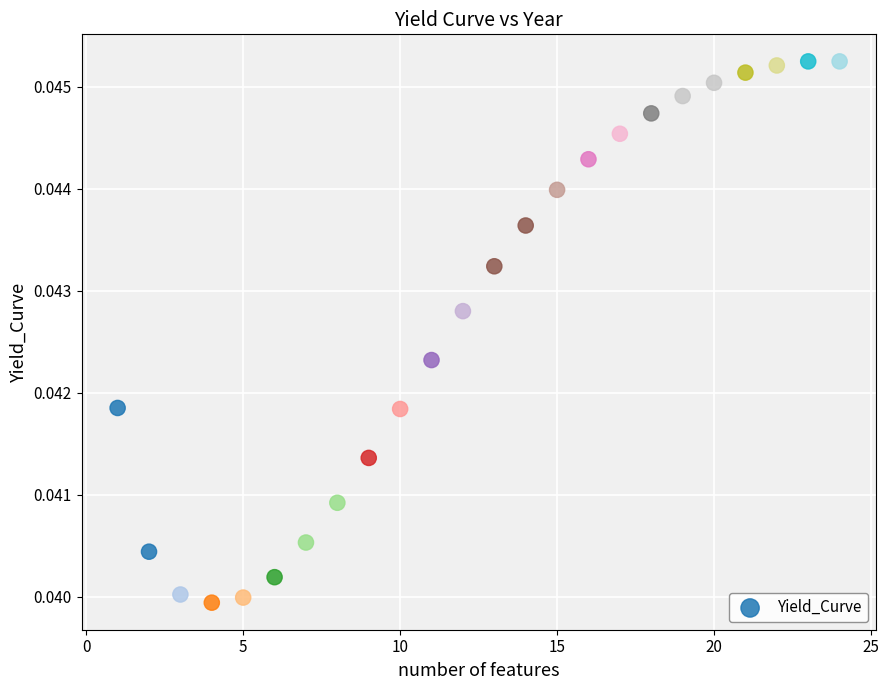

What is the range of X values (max minus min)?

23.0